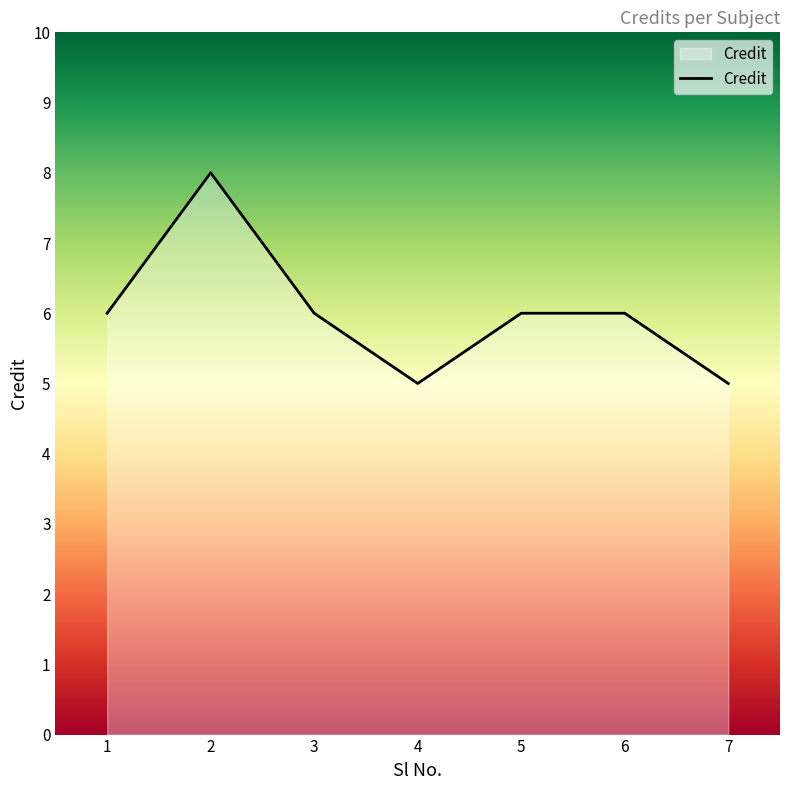

Count the values in the range 5 to 6.

6